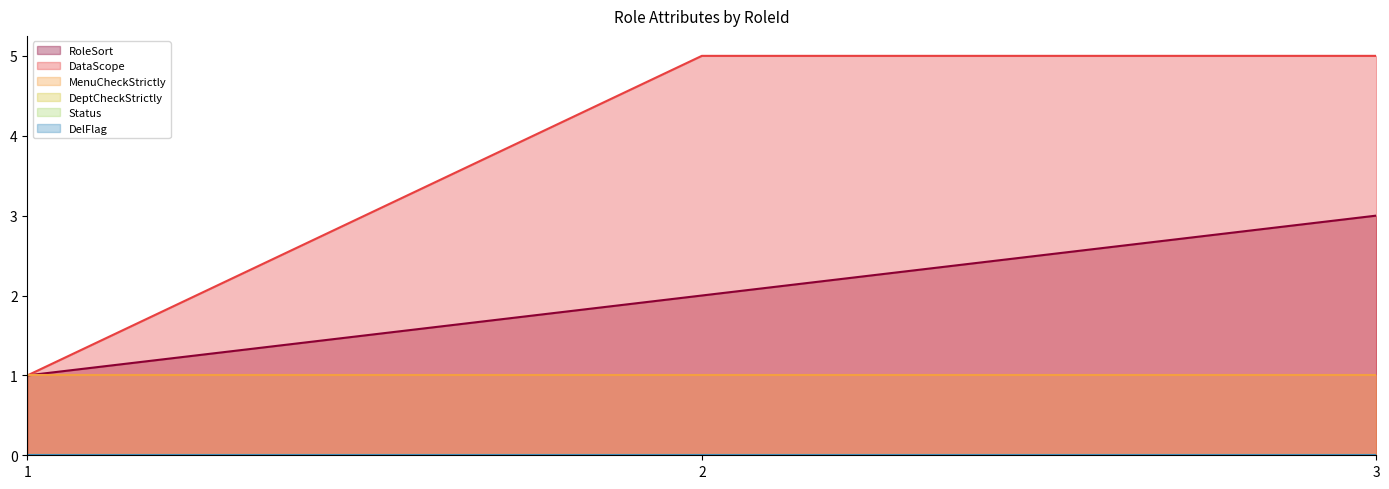

The value of Status at 2 is 0. True or false?

True